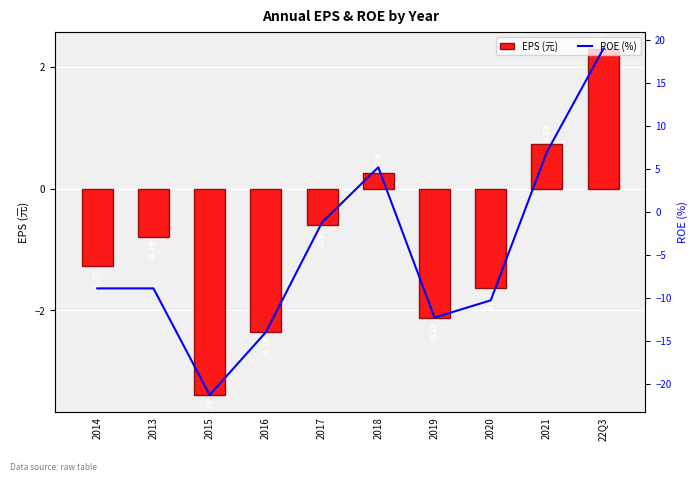

What is the difference between the second highest and second lowest values in the ROE (%) series?

21.0